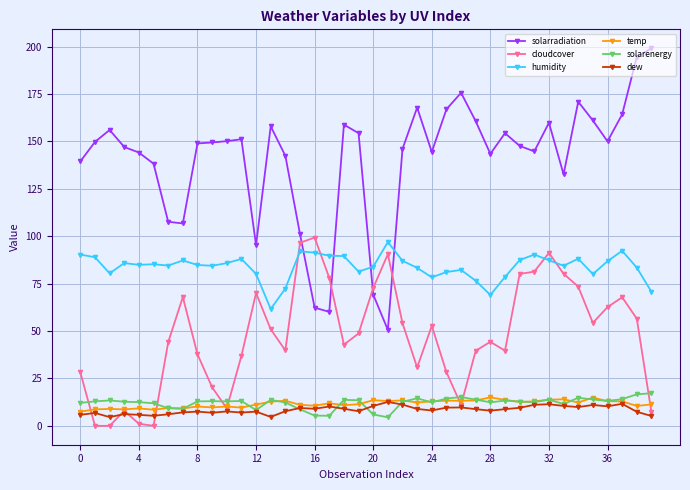

Which series has the largest range (max minus min)?

solarradiation